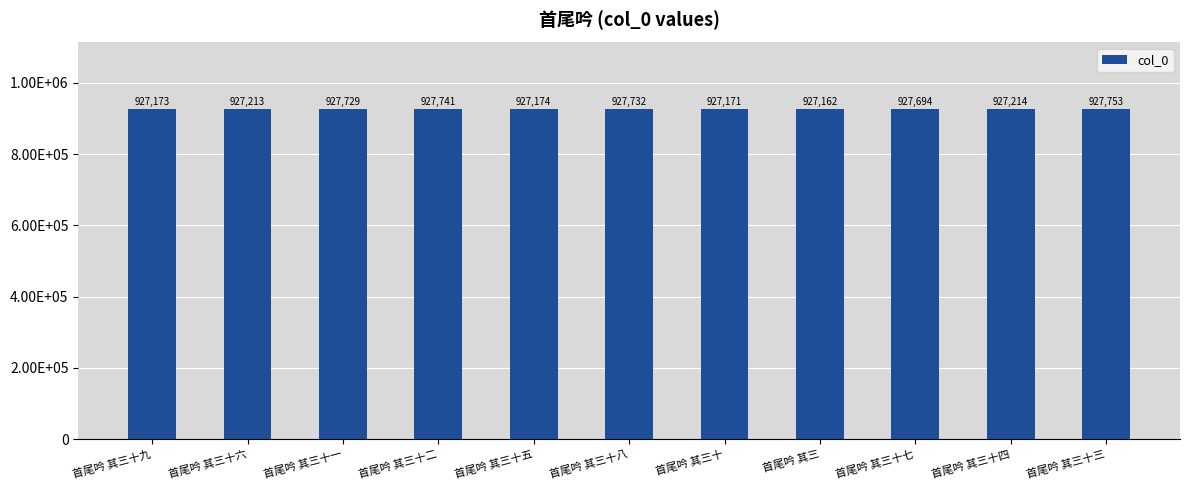

The value at 首尾吟 其三十五 is 927174. True or false?

True